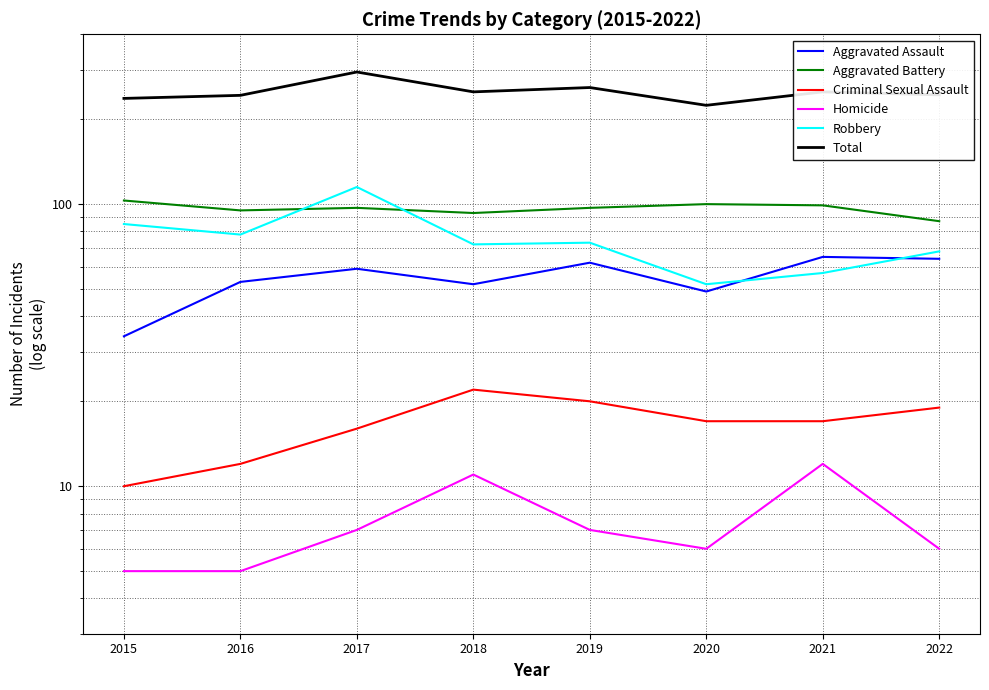

What are all the series names shown in the legend?

Aggravated Assault, Aggravated Battery, Criminal Sexual Assault, Homicide, Robbery, Total